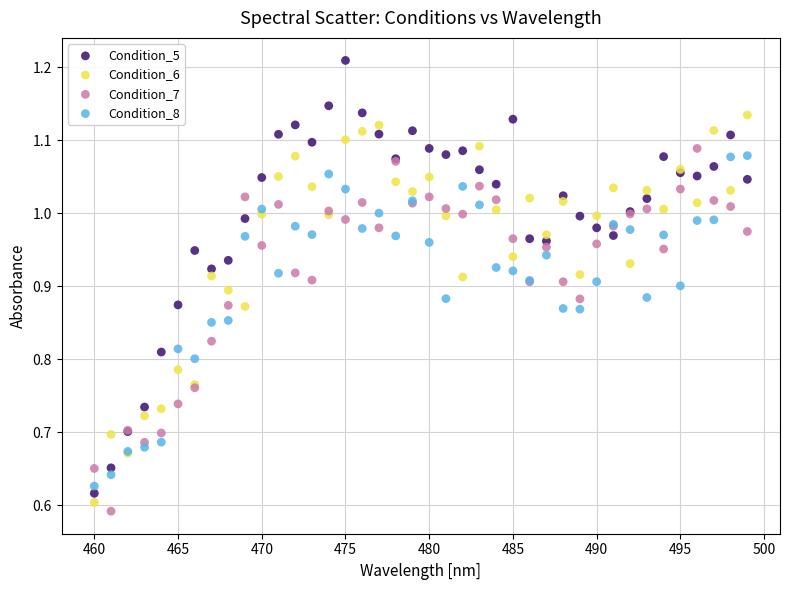

Which series contains the highest Y value?

Condition_5